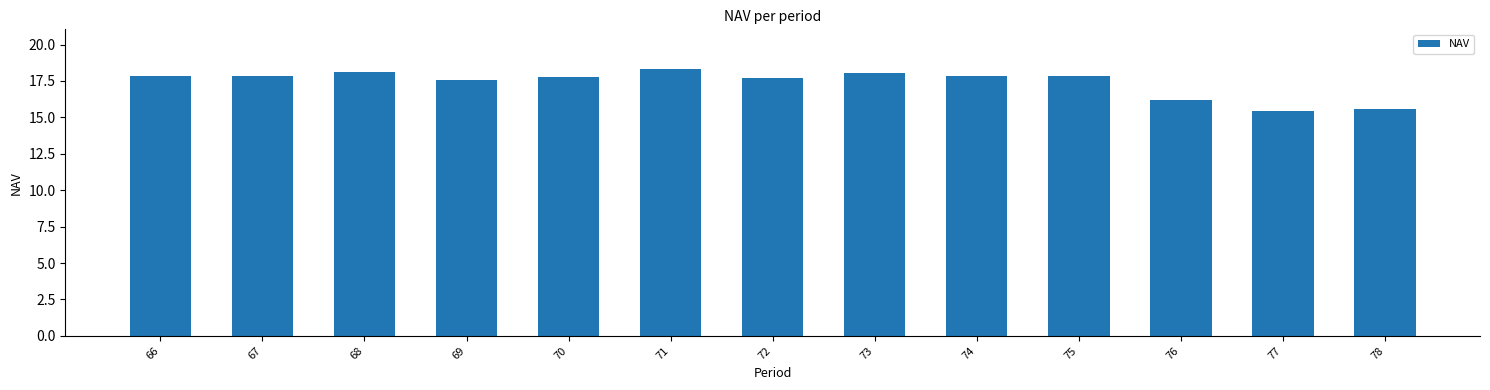

True or false: the data shows 17.7 at 72.

True